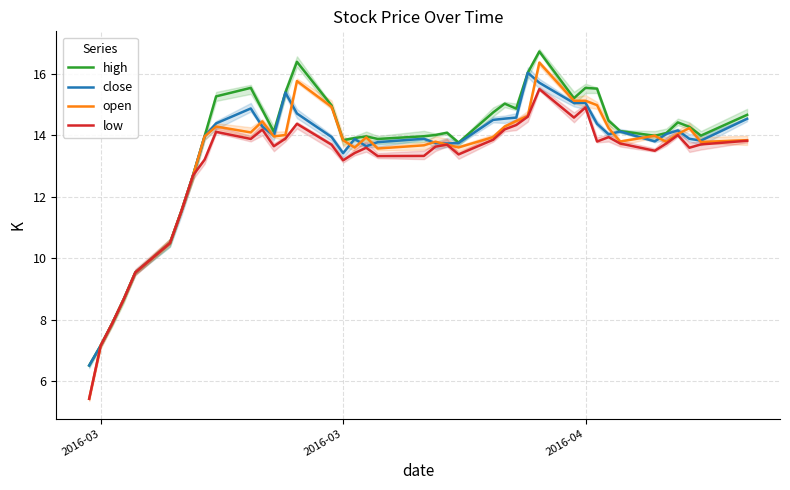

Count the number of data series in this chart.

4